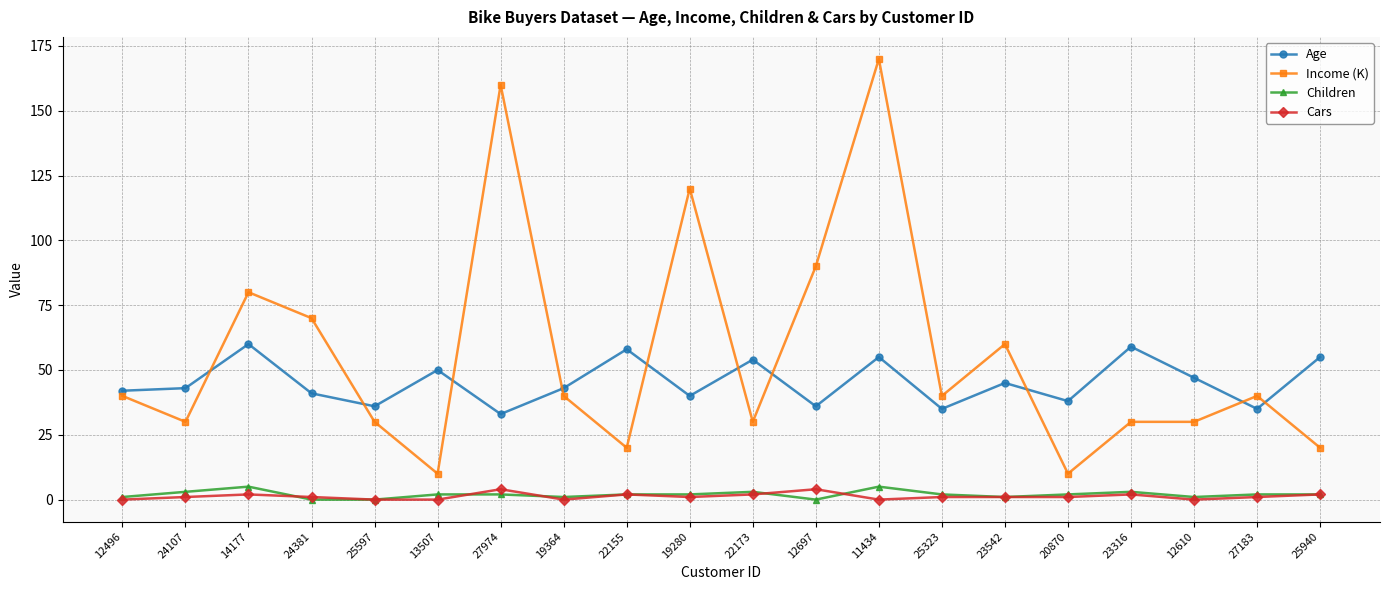

Read the Income (K) value at 25597, to the nearest 10.

30